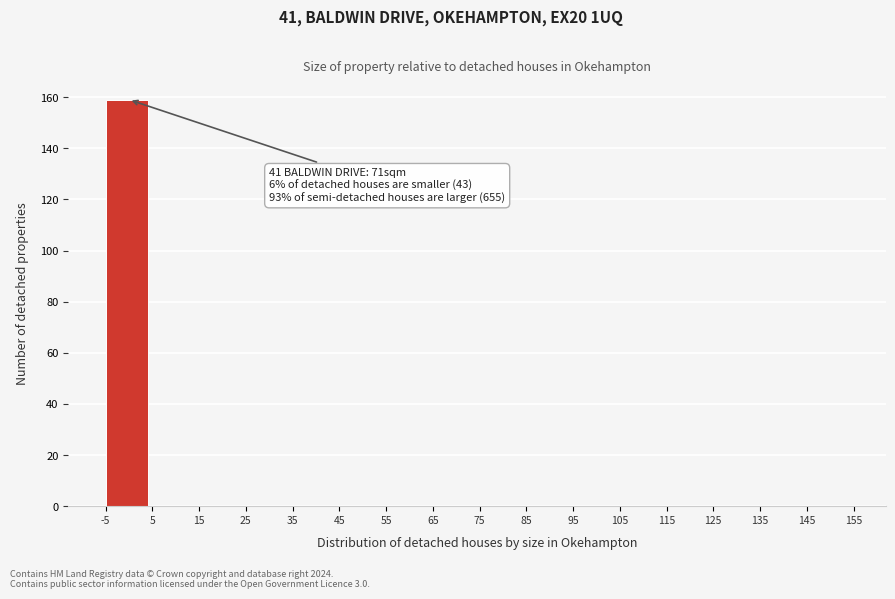

Over which range of the x-axis is the bar tallest?

-5 to 5